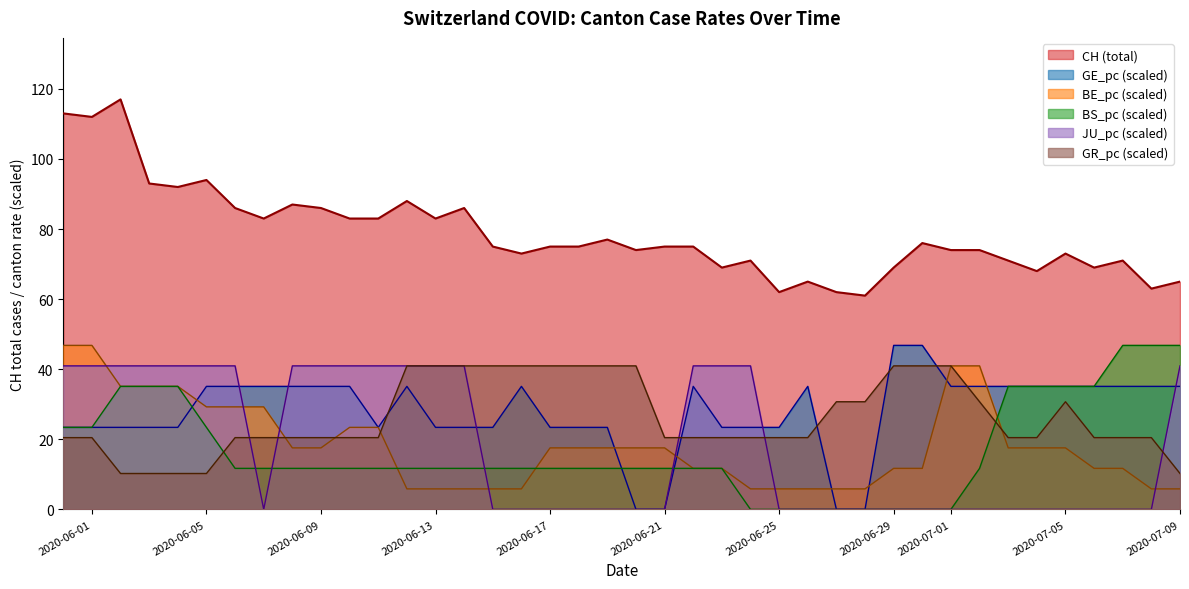

What is the value of the CH point at the 6th from the left?

94.0